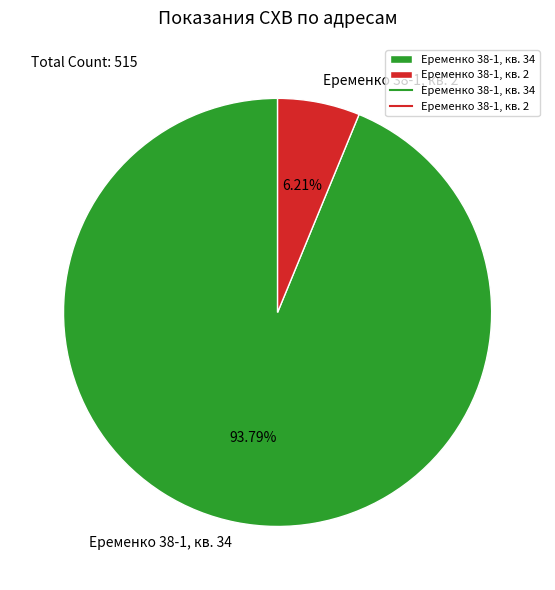

What is the largest slice in the pie chart?

Еременко 38-1, кв. 34